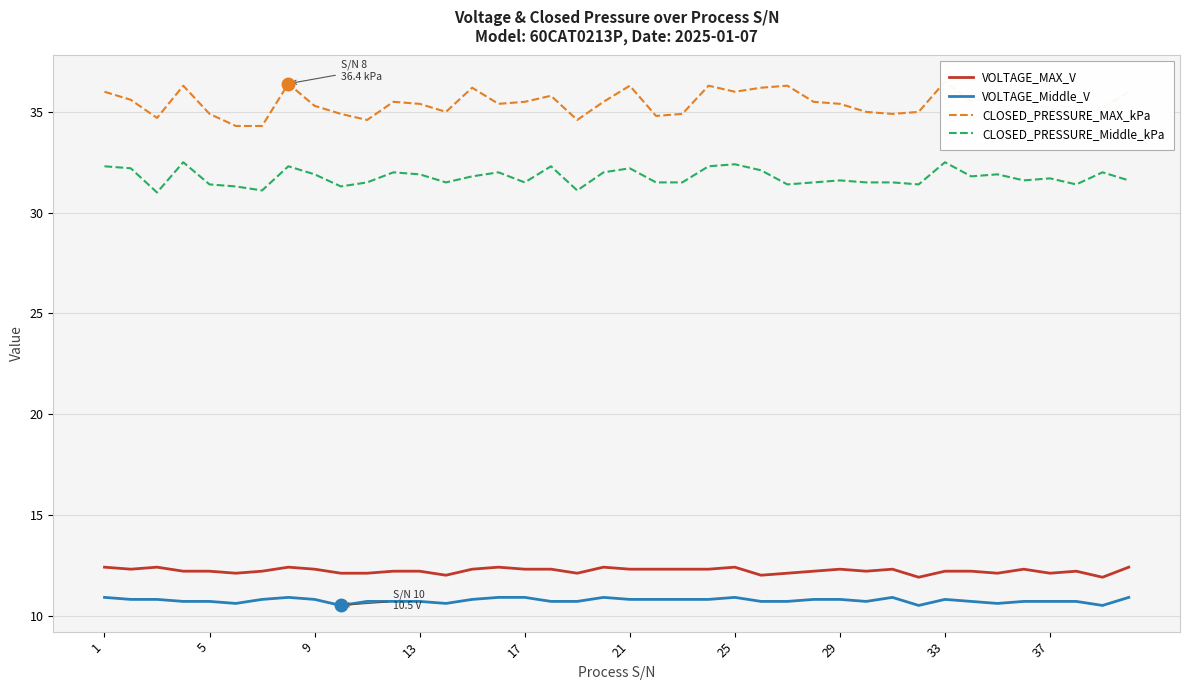

How many values in the CLOSED_PRESSURE_MAX_kPa series are below 35?

11